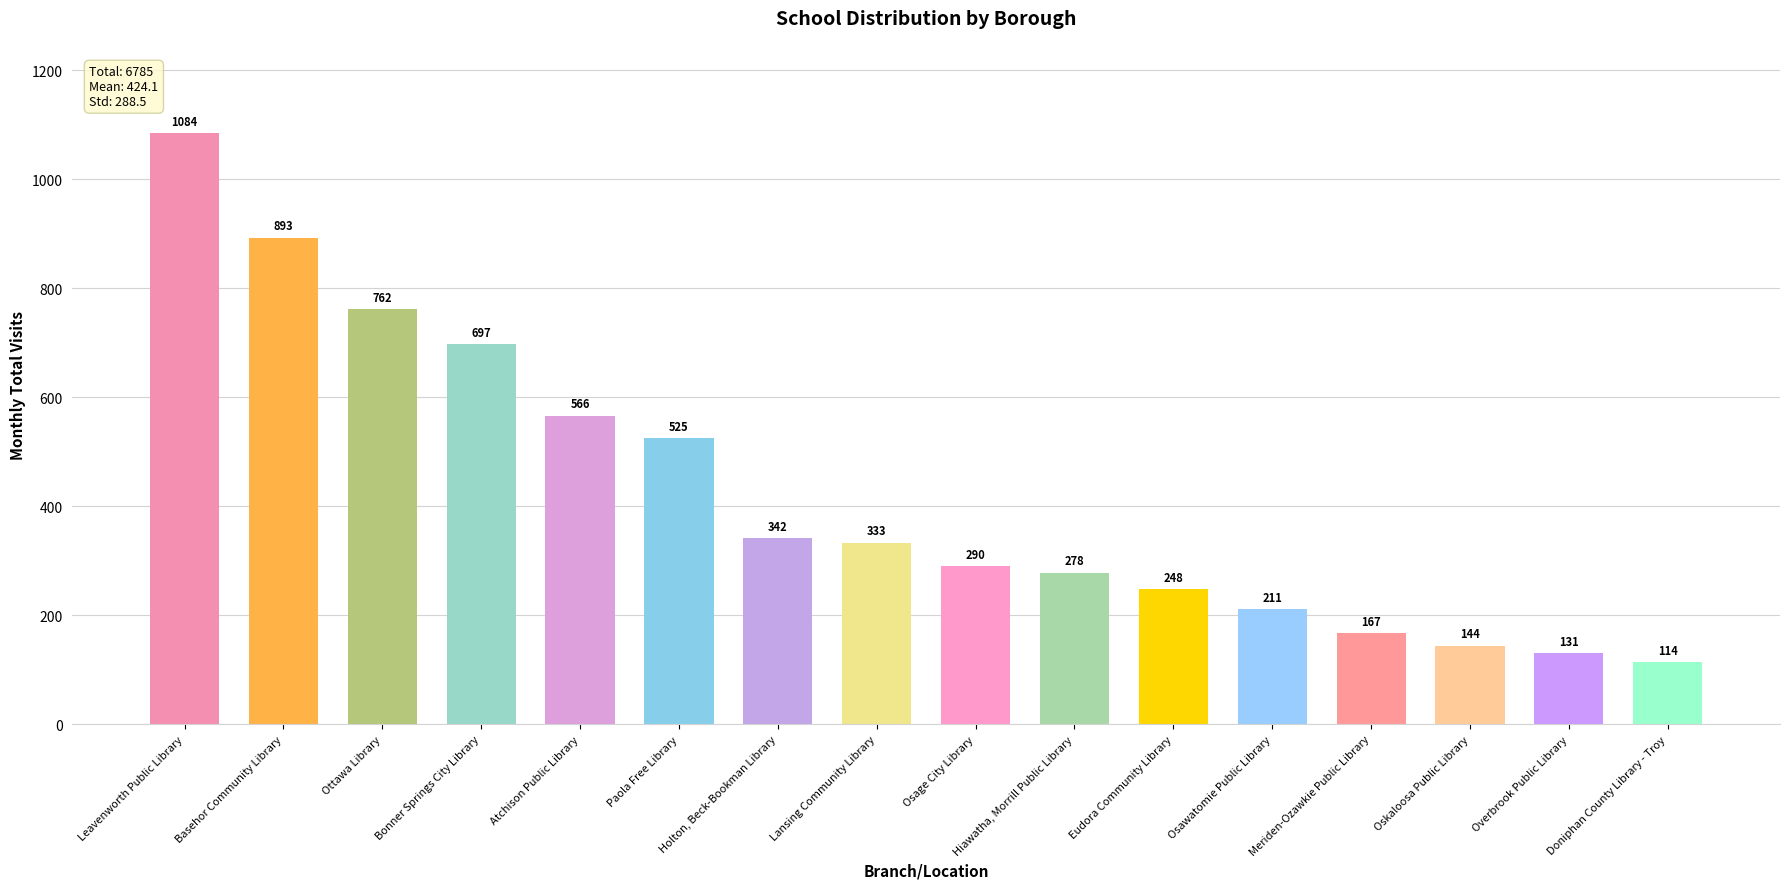

Rank the categories by value from highest to lowest.

Leavenworth Public Library, Basehor Community Library, Ottawa Library, Bonner Springs City Library, Atchison Public Library, Paola Free Library, Holton, Beck-Bookman Library, Lansing Community Library, Osage City Library, Hiawatha, Morrill Public Library, Eudora Community Library, Osawatomie Public Library, Meriden-Ozawkie Public Library, Oskaloosa Public Library, Overbrook Public Library, Doniphan County Library - Troy